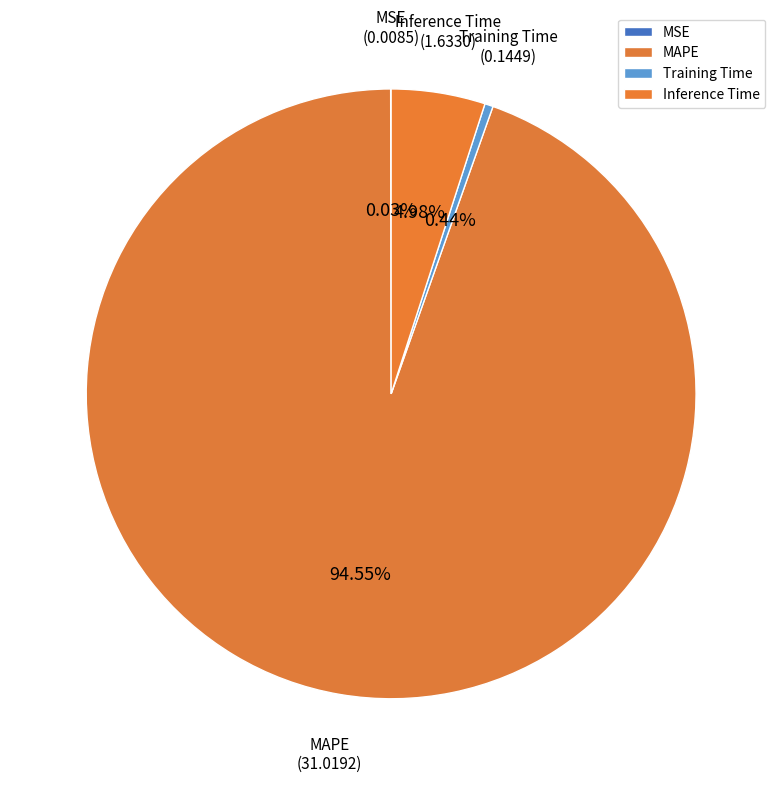

What is the largest slice in the pie chart?

MAPE